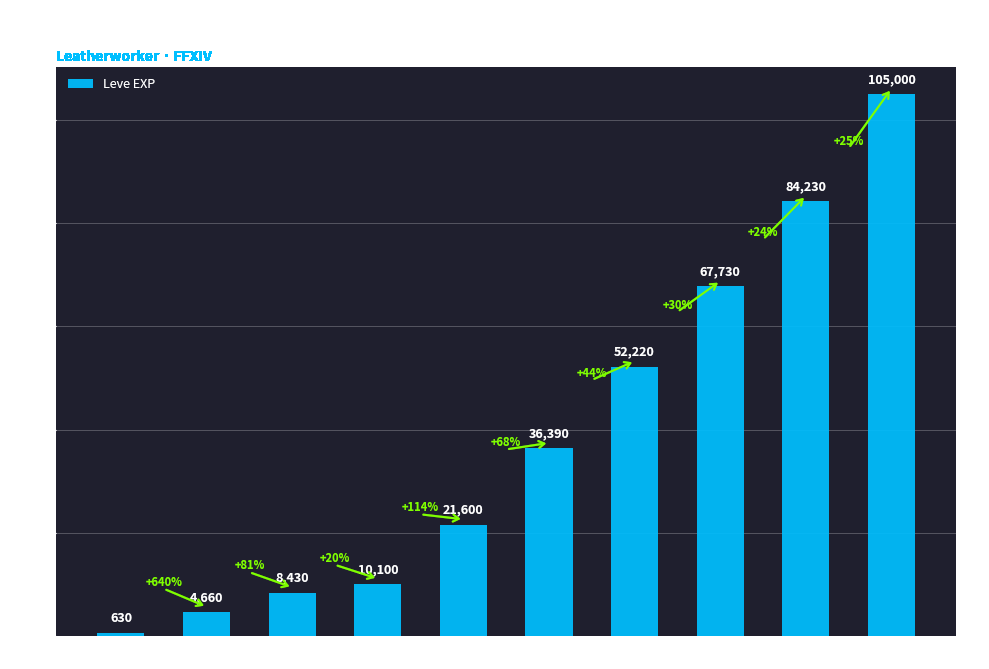

Reading left to right, extract all data points from this chart.

630	4660	8430	10100	21600	36390	52220	67730	84230	105000